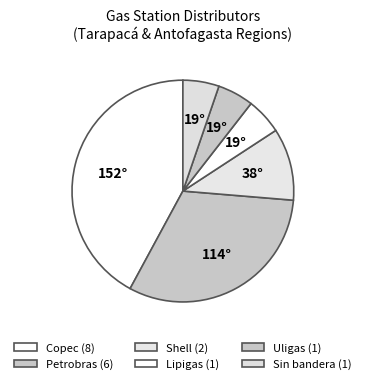

Rank the categories by value from lowest to highest.

Lipigas, Uligas, Sin bandera, Shell, Petrobras, Copec